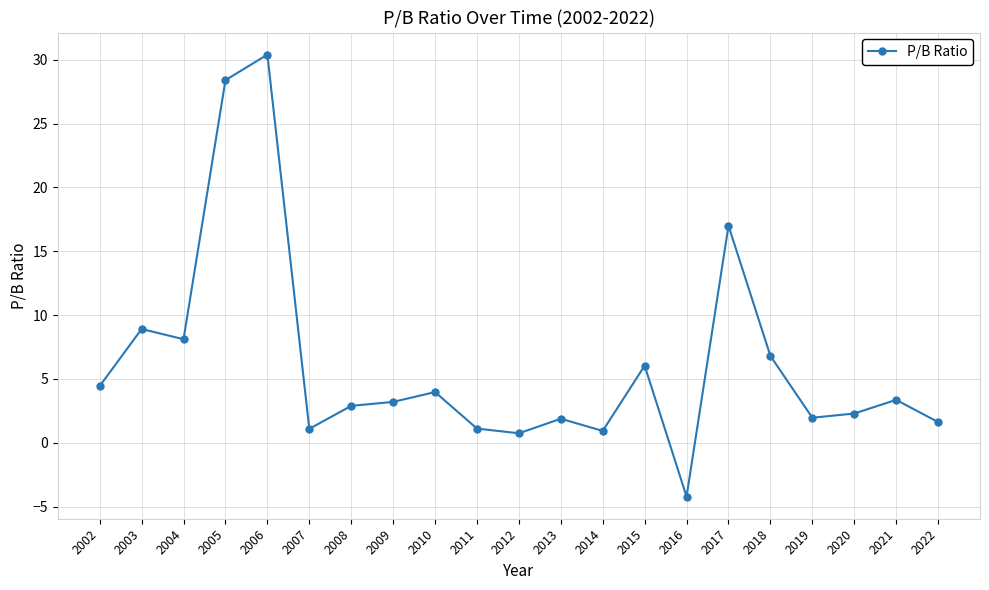

The value at 2021 is 5.1. True or false?

False